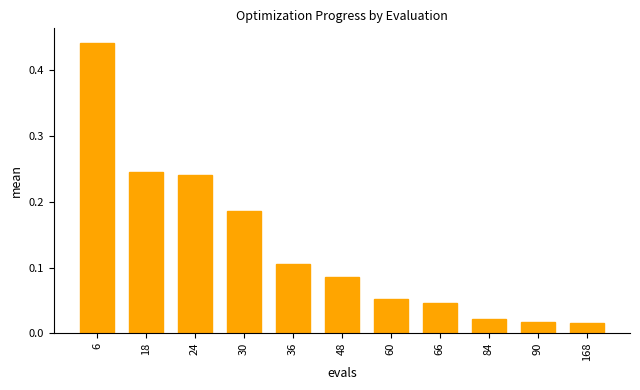

Which label corresponds to the largest value in the chart?

6